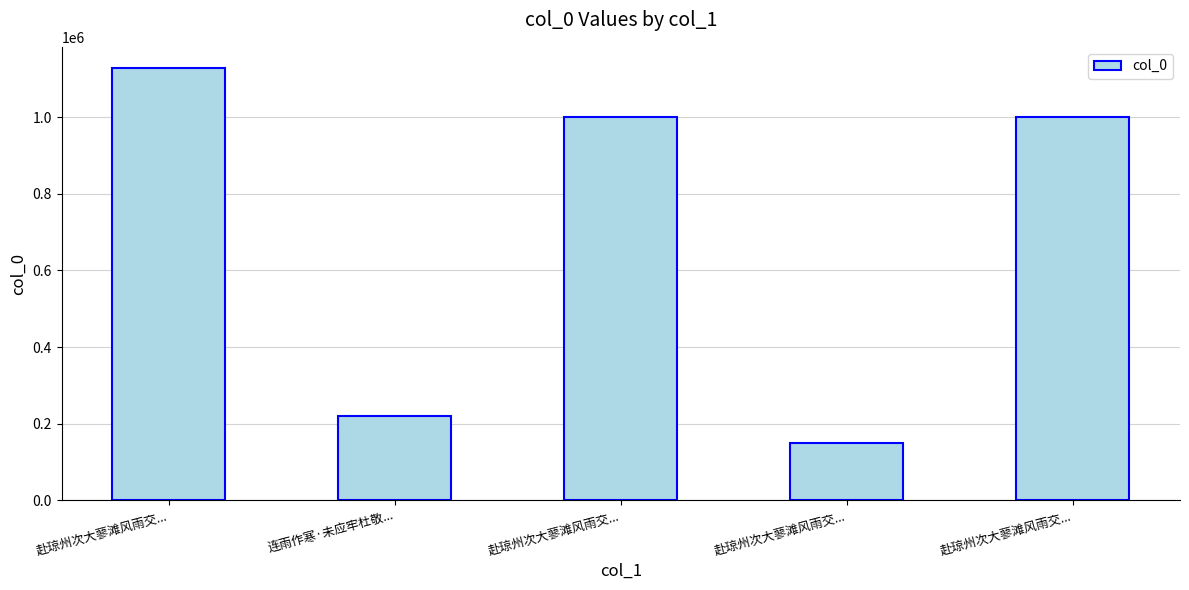

How many series are shown in this chart?

1